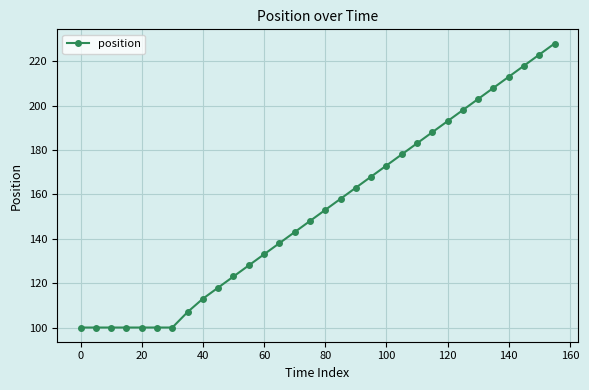

What is the maximum value shown in the chart?

228